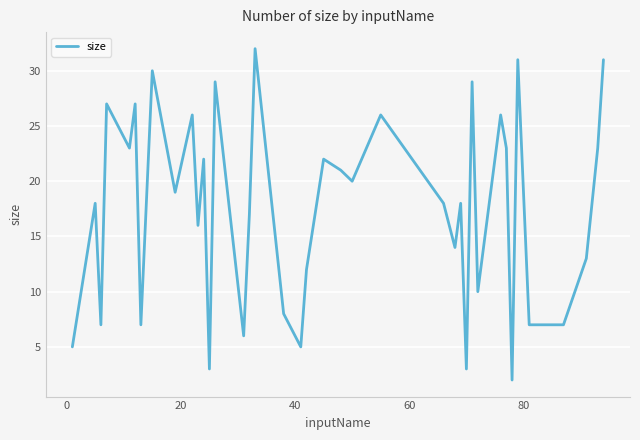

What is the greatest value displayed?

32